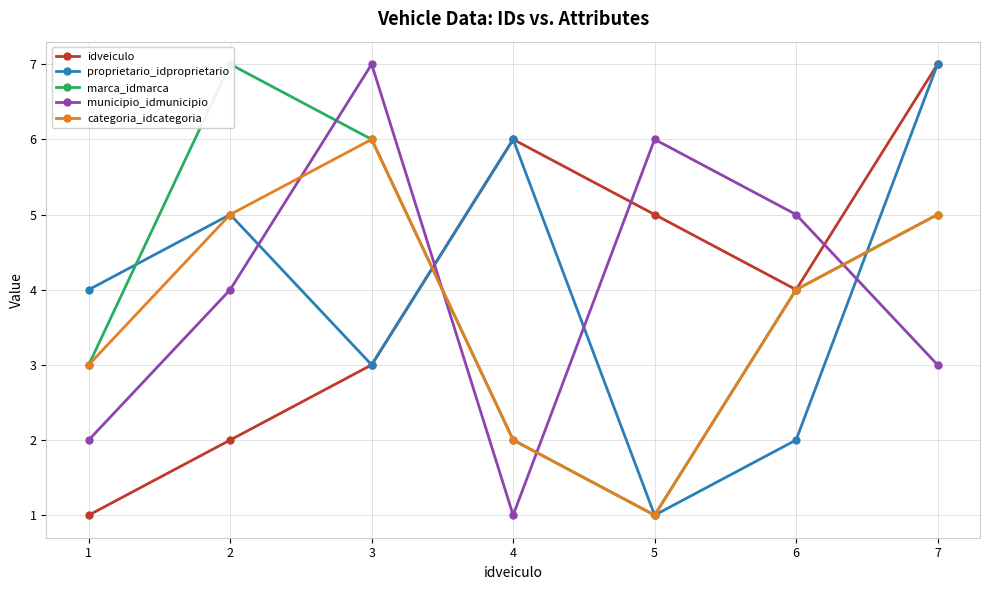

Where do idveiculo and categoria_idcategoria first cross each other?

3 and 4